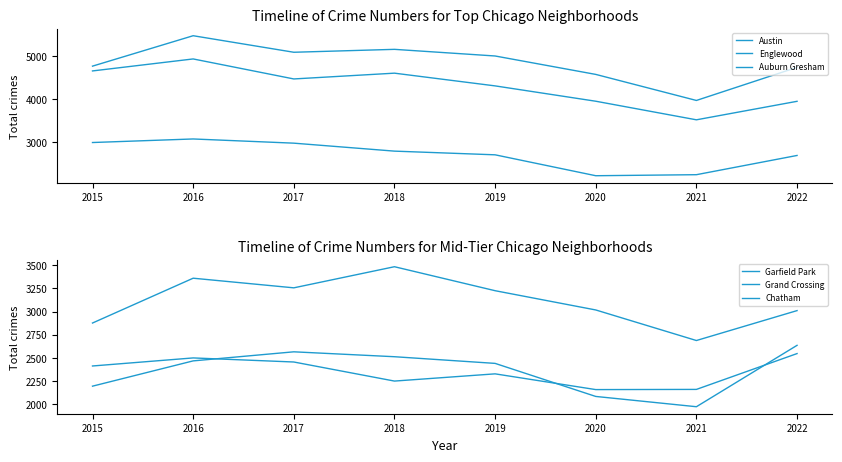

What is the difference between the highest and lowest values at 2016?

3013